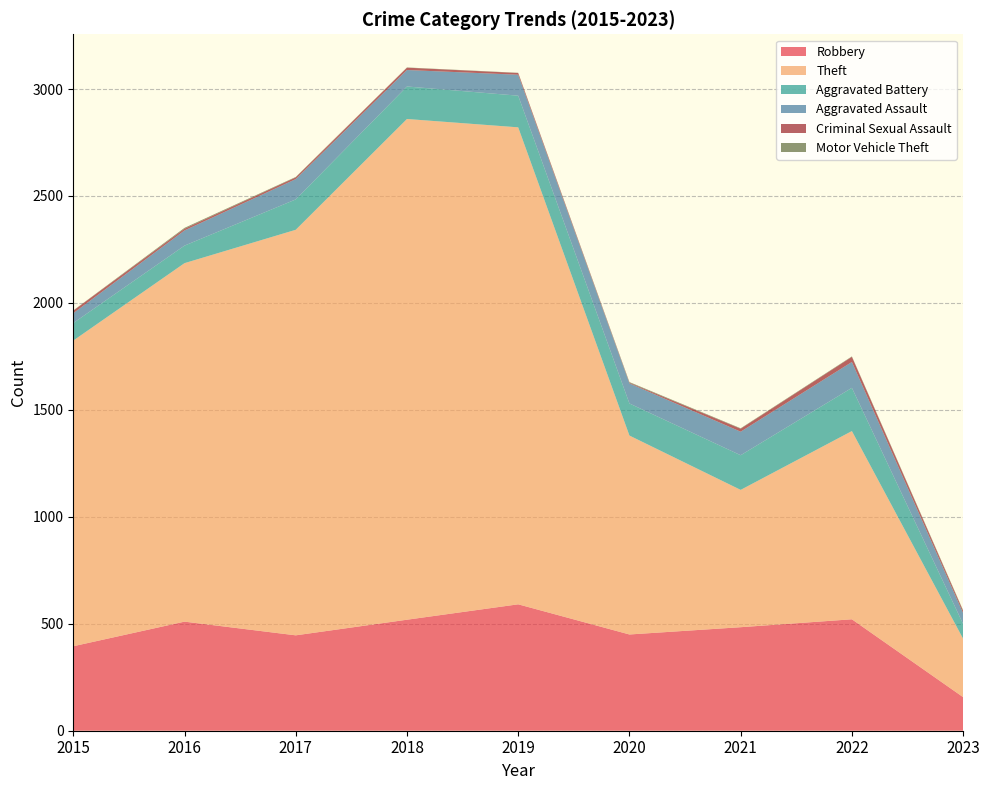

Reading left to right, what are all the values shown in this chart?

Robbery: 2015=395	2016=510	2017=446	2018=519	2019=591	2020=450	2021=484	2022=521	2023=157
Theft: 2015=1429	2016=1676	2017=1896	2018=2341	2019=2230	2020=930	2021=642	2022=880	2023=273
Aggravated Battery: 2015=82	2016=82	2017=142	2018=152	2019=148	2020=150	2021=162	2022=202	2023=69
Aggravated Assault: 2015=46	2016=71	2017=95	2018=77	2019=98	2020=94	2021=110	2022=121	2023=51
Criminal Sexual Assault: 2015=12	2016=8	2017=8	2018=11	2019=8	2020=3	2021=14	2022=24	2023=10
Motor Vehicle Theft: 2015=1	2016=4	2017=2	2018=1	2019=1	2020=3	2021=2	2022=2	2023=3